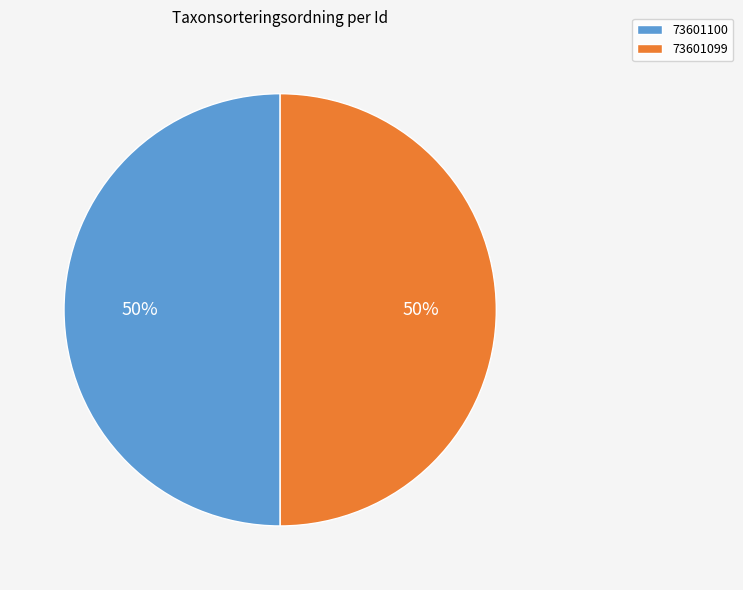

To the nearest percent, what is the combined percentage of 73601100 and 73601099?

100%